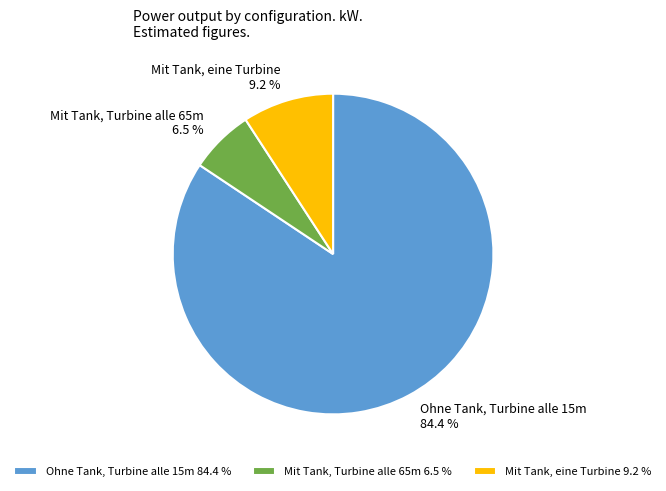

Does Mit Tank, eine Turbine represent more than half of the total?

No